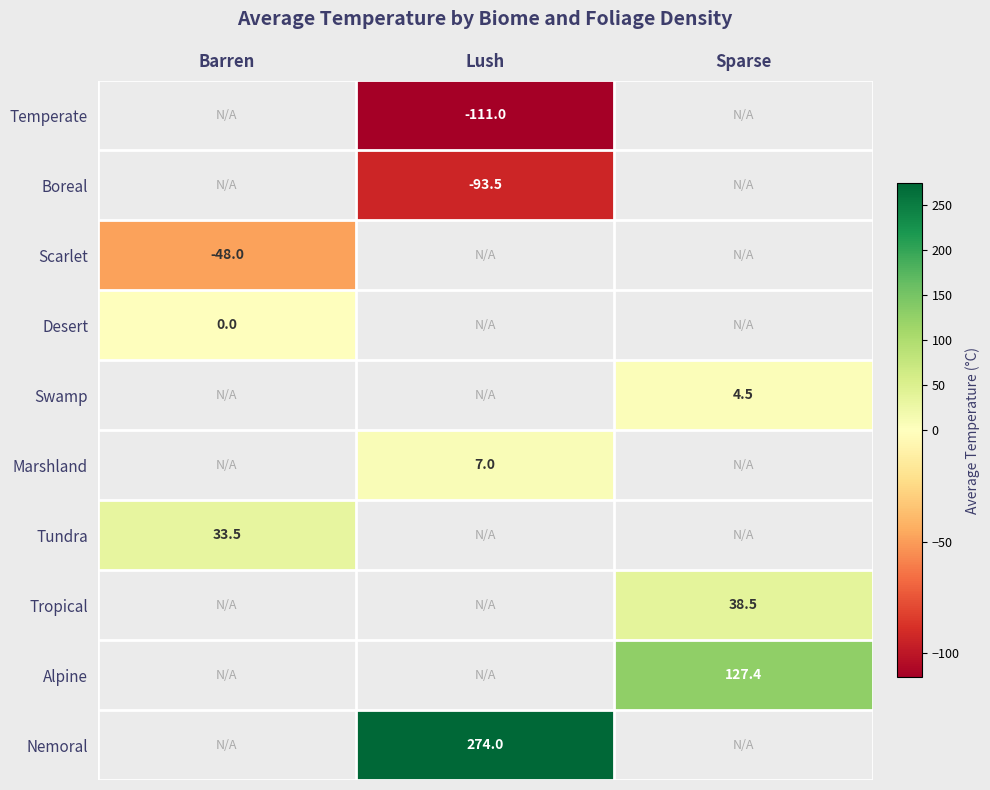

True or false: Tundra has a value of 12.0 at Barren.

False